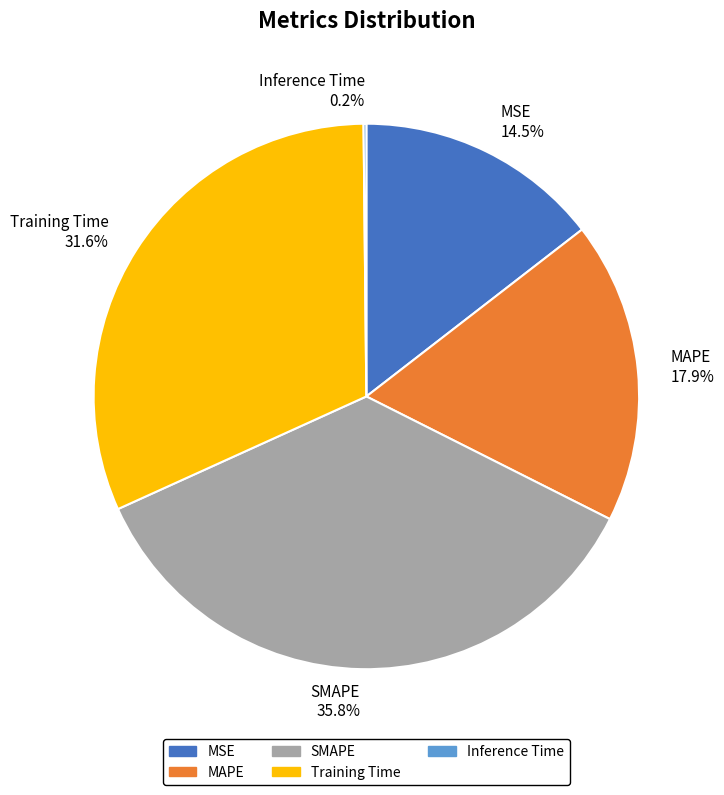

Between SMAPE and Training Time, which is larger?

SMAPE